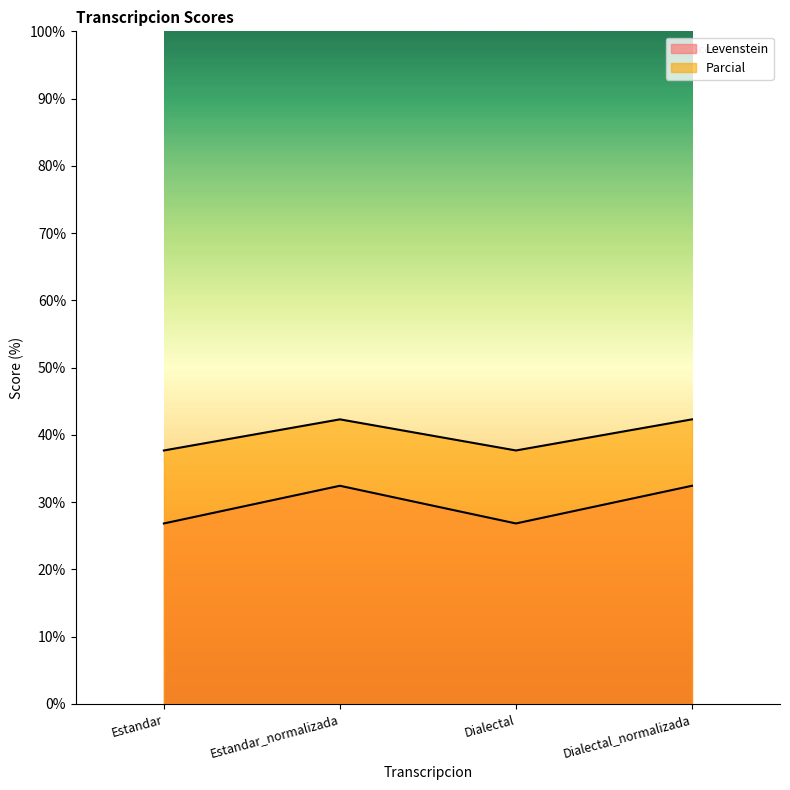

Between Estandar_normalizada and Dialectal, which series saw the biggest shift?

Levenstein